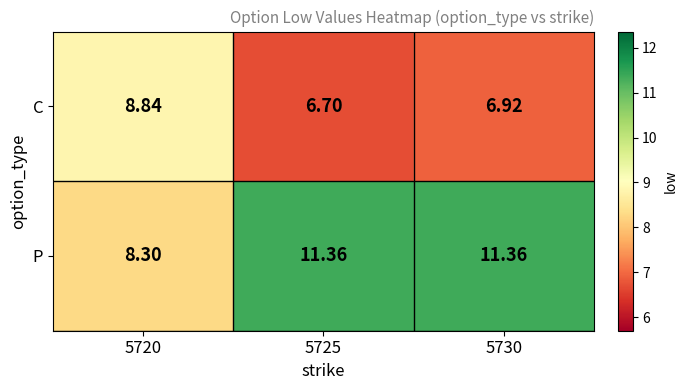

List the series in order of their peak value, lowest first.

C, P